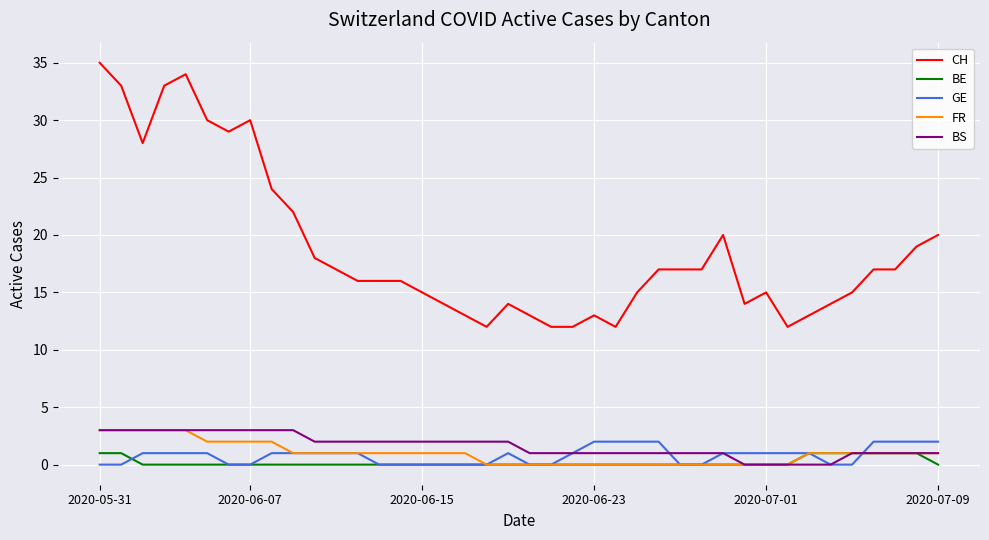

What is the maximum value for FR?

3